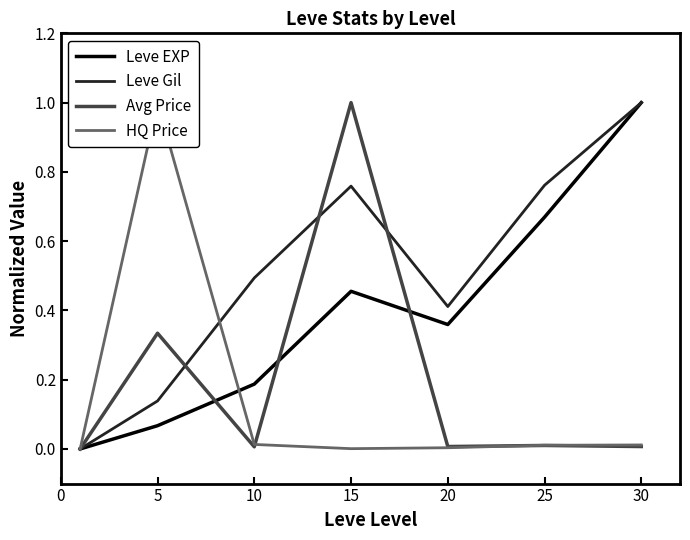

At which category is the sum across all series the highest?

15